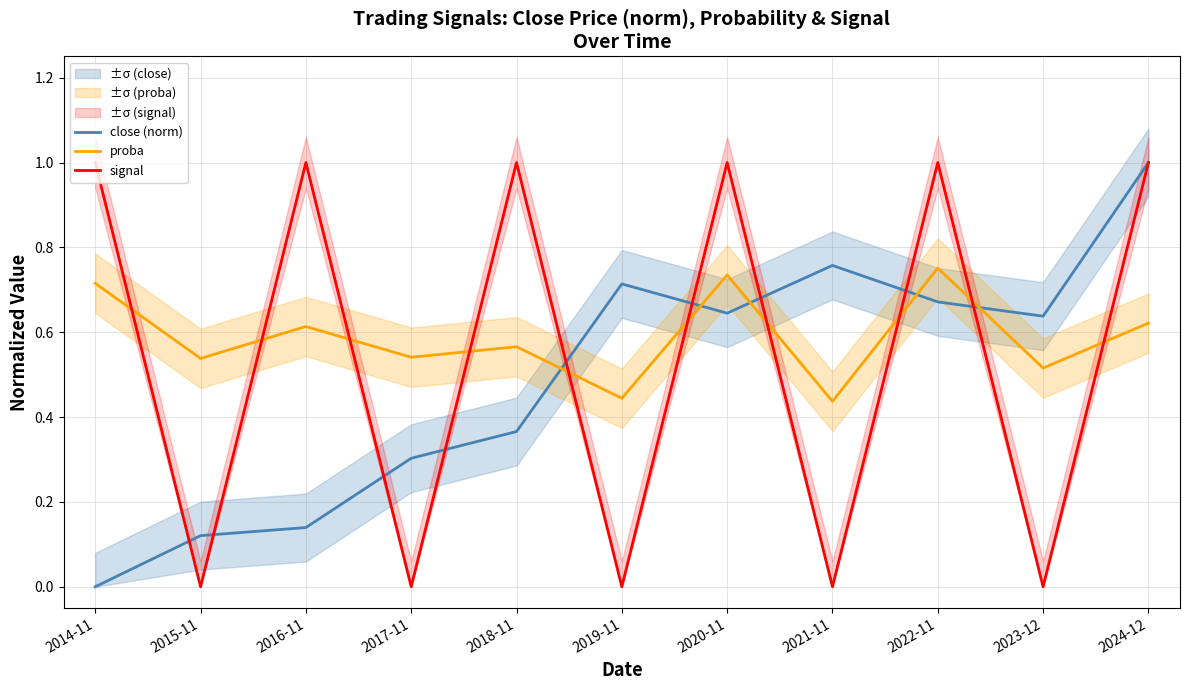

What is the maximum value shown in the chart?

1.0